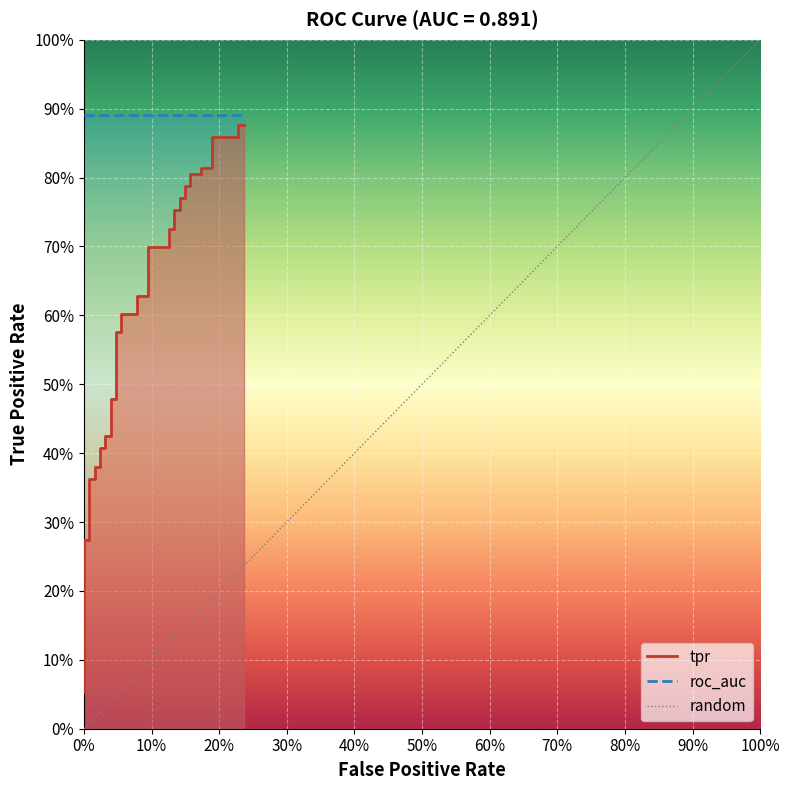

What is the difference between the maximum and minimum values?

1